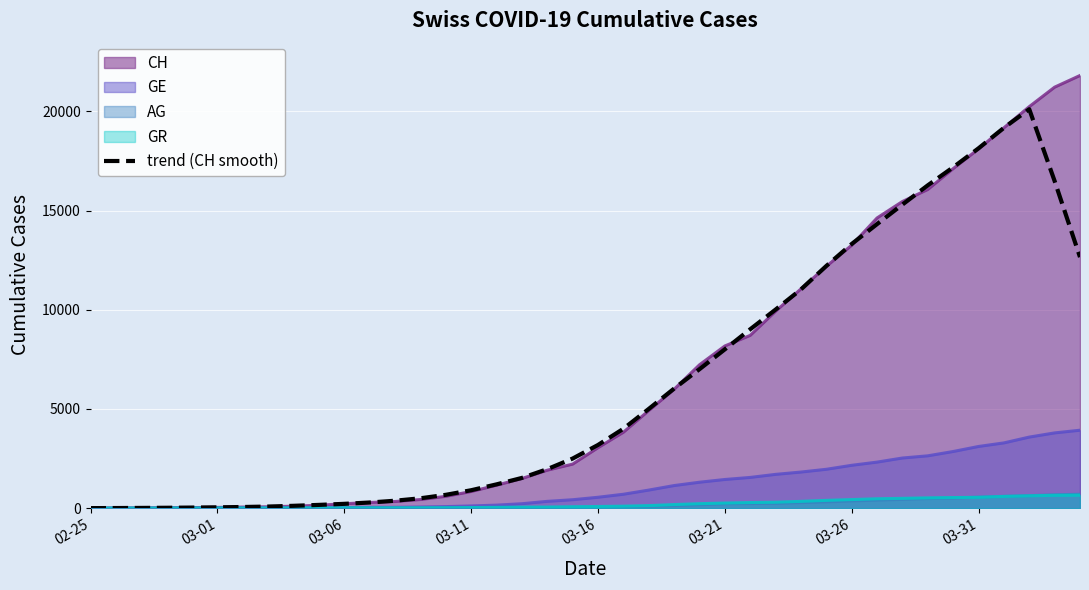

What is the maximum value shown in the chart?

21804.0